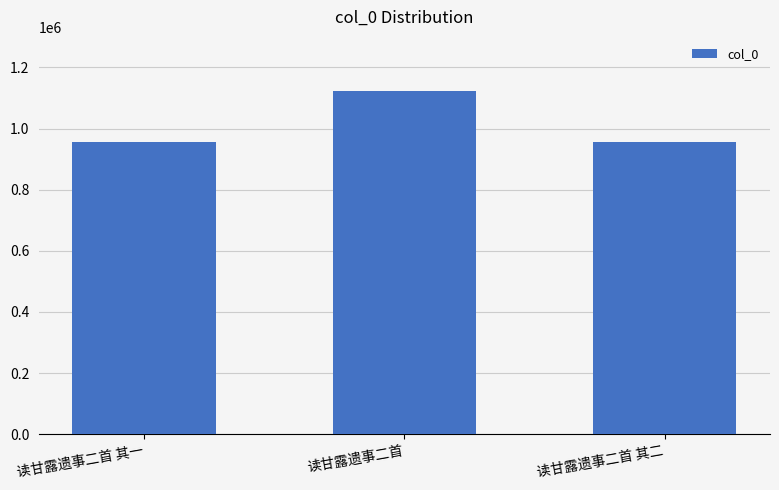

How many categories are shown in the chart?

3